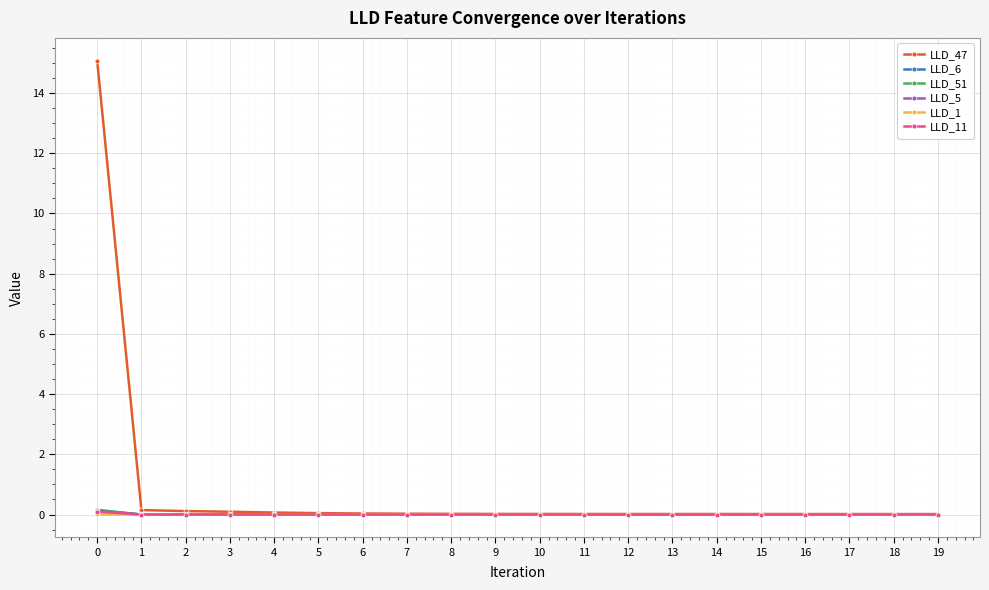

What is the maximum value shown in the chart?

15.1